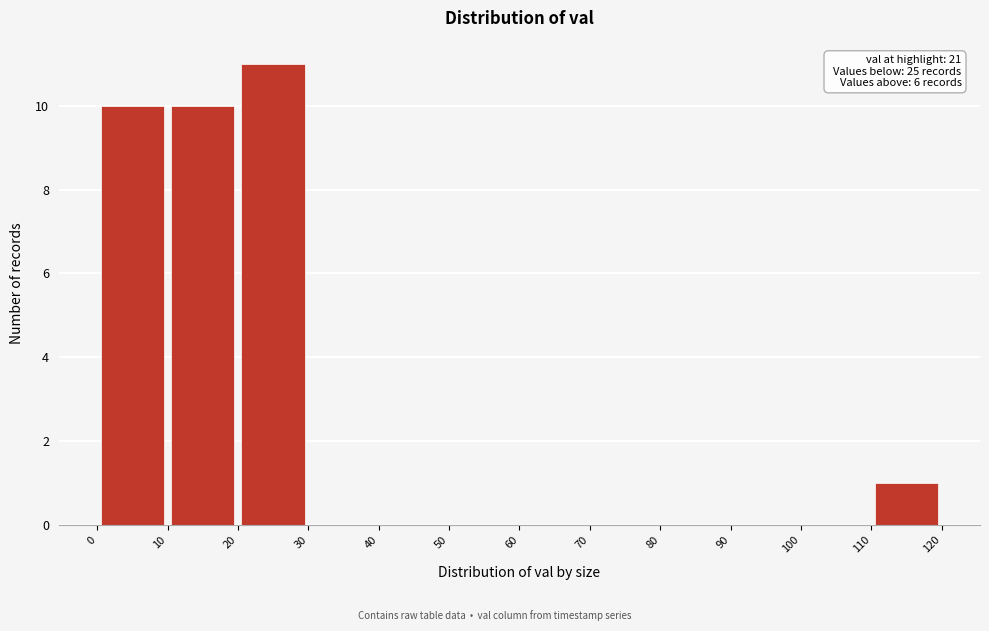

Over which range of the x-axis is the bar tallest?

20 to 30